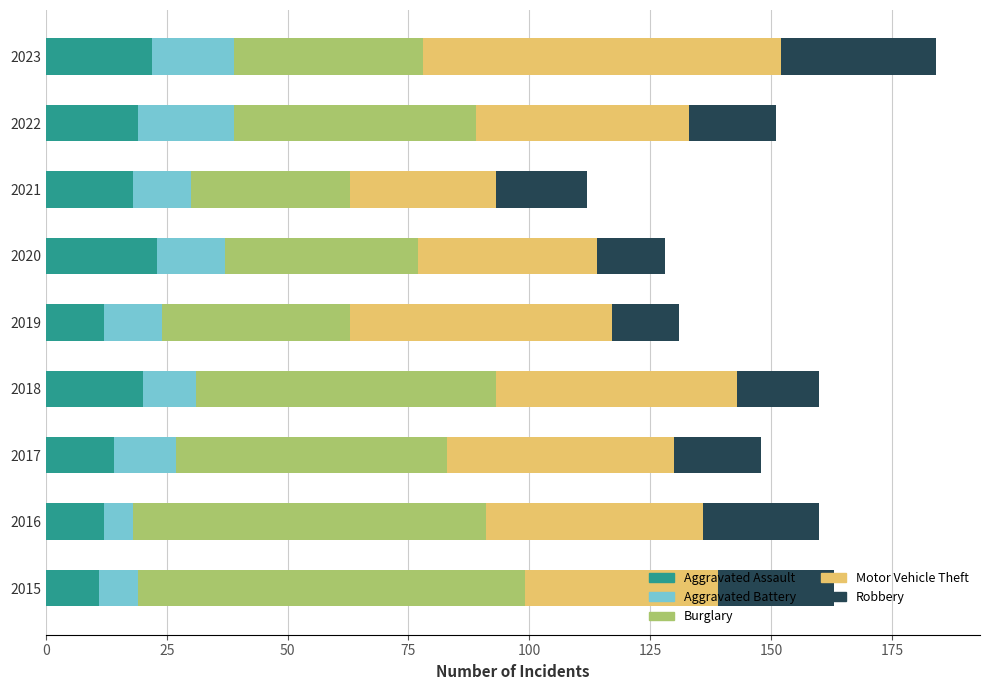

What is the maximum value for Aggravated Assault?

23